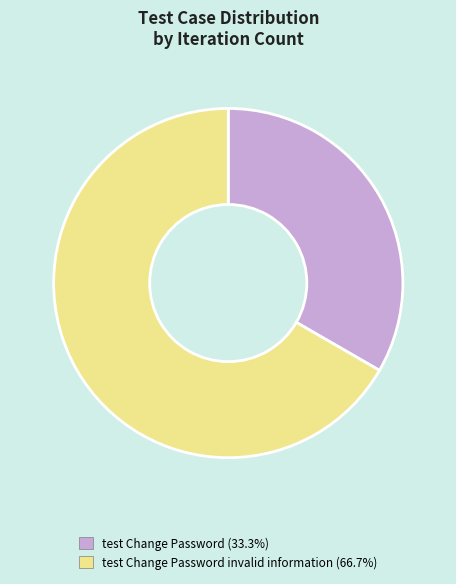

Do test Change Password (33.3%) and test Change Password invalid information (66.7%) together represent more than half of the pie?

Yes